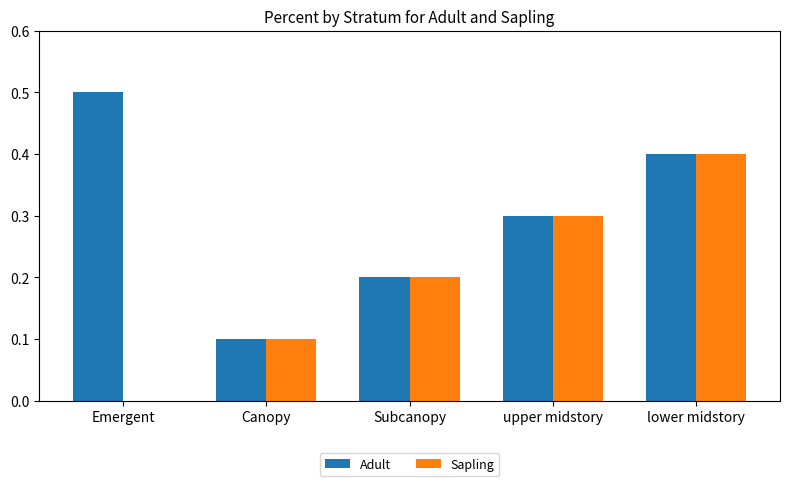

What is the sum of the Adult values at Emergent and lower midstory?

0.9